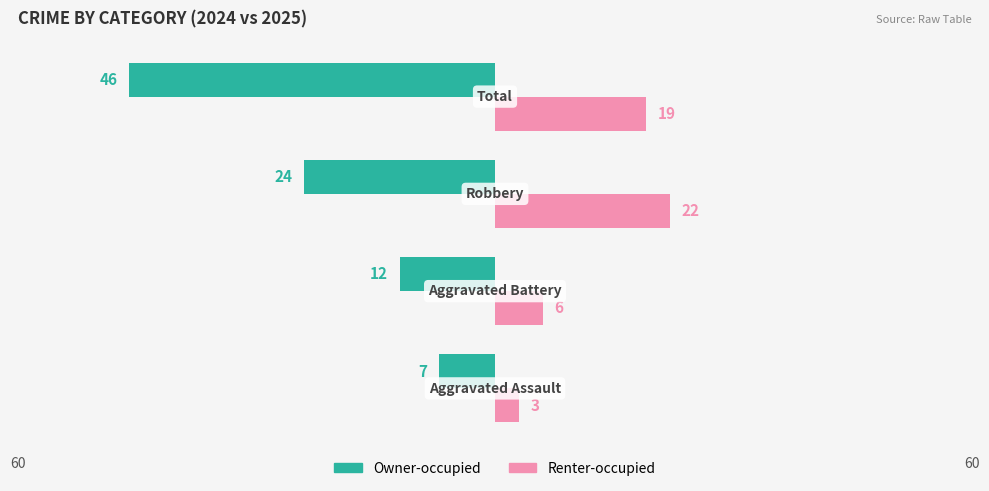

What is the minimum value for Renter-occupied?

3